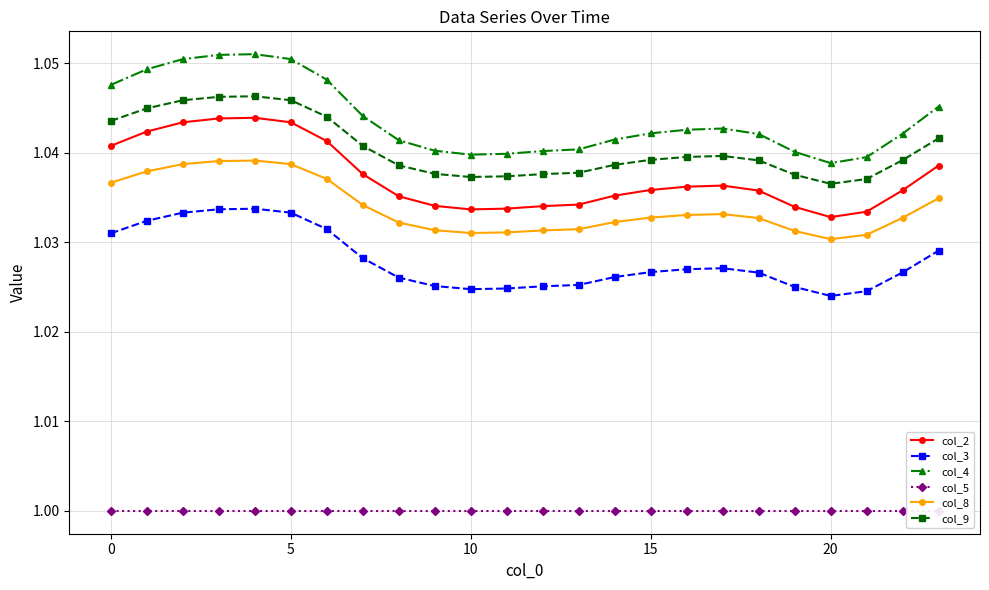

Which series has the widest spread of values?

col_4